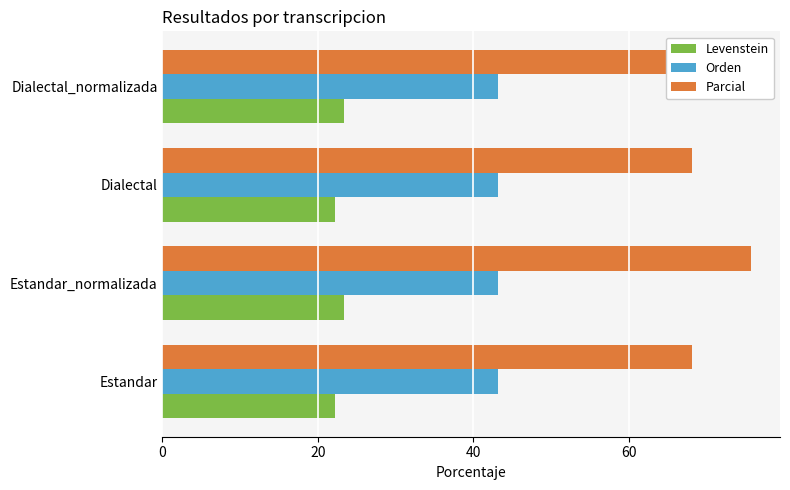

What is the maximum value shown in the chart?

75.7